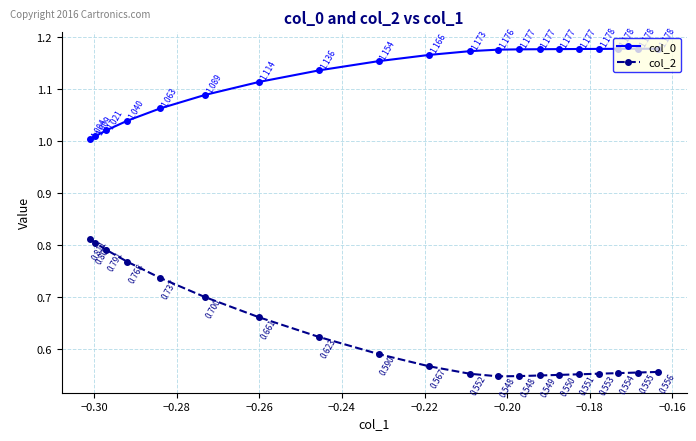

Which series has the largest total across all categories?

col_0